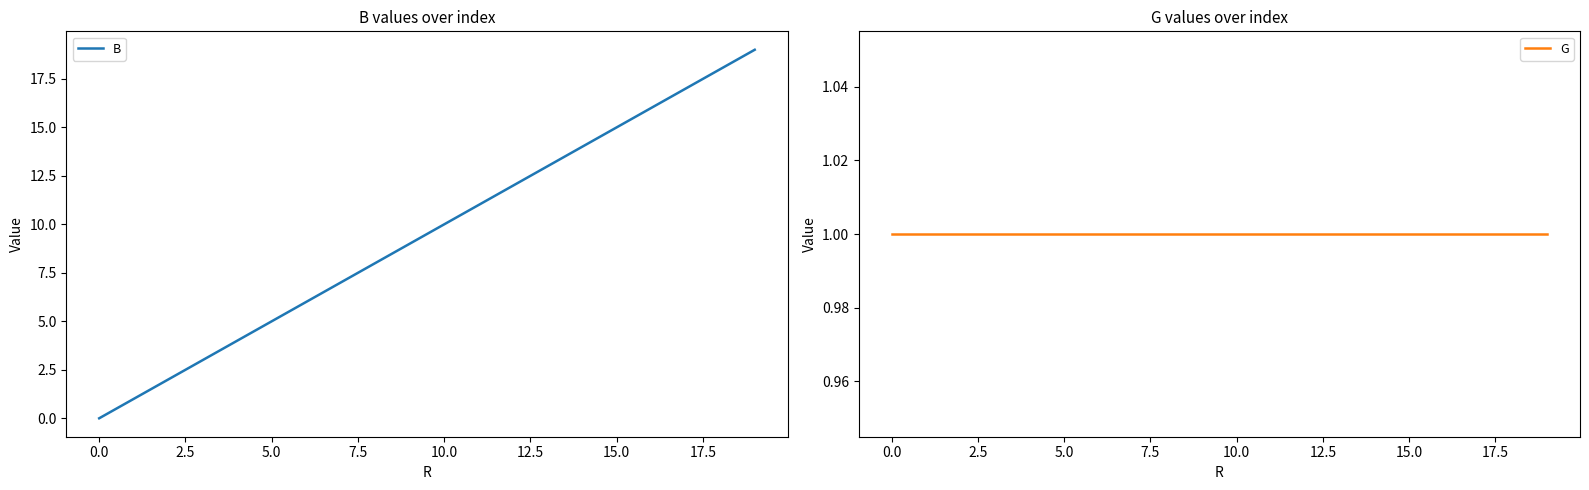

Is it true that B equals 11 at 11?

True